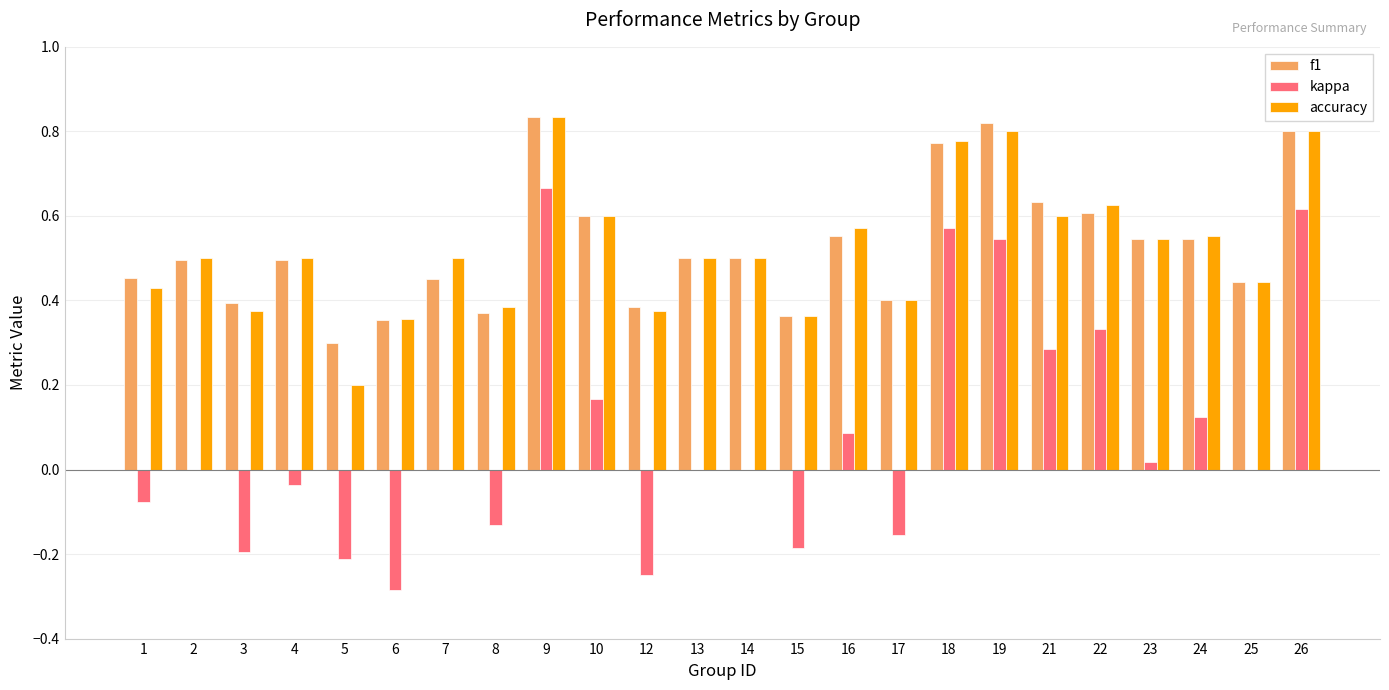

Which series changed the most between 12 and 22?

kappa